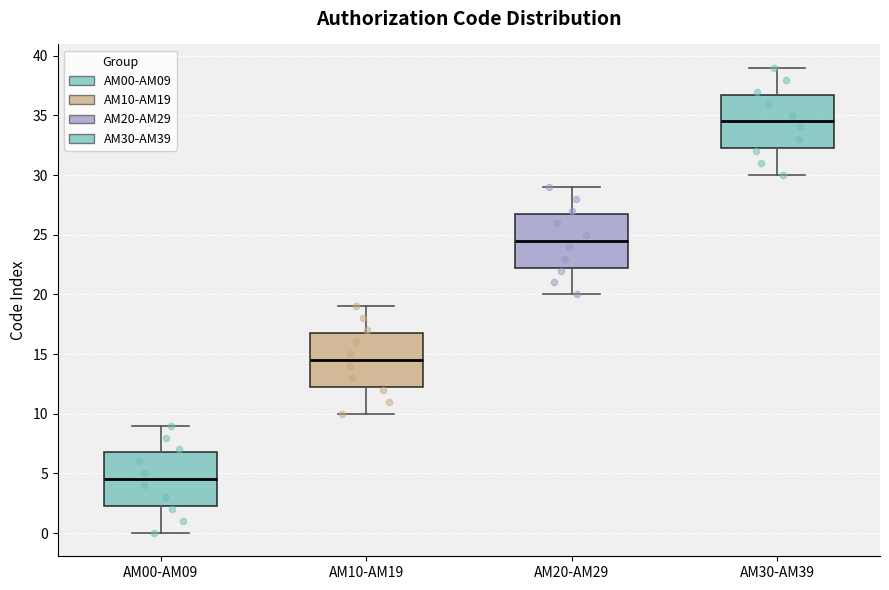

Reading left to right, transcribe this box plot: for each box, give where its median line is, the range the box spans, and where its two whiskers end, as read against the y-axis. The values are not printed on the chart, so give them approximately, as read against the axis.

AM00-AM09: median 4.5, box 2.5 to 7.0, whiskers 0.0 to 9.0
AM10-AM19: median 14.5, box 12.5 to 17.0, whiskers 10.0 to 19.0
AM20-AM29: median 24.5, box 22.5 to 27.0, whiskers 20.0 to 29.0
AM30-AM39: median 34.5, box 32.5 to 37.0, whiskers 30.0 to 39.0